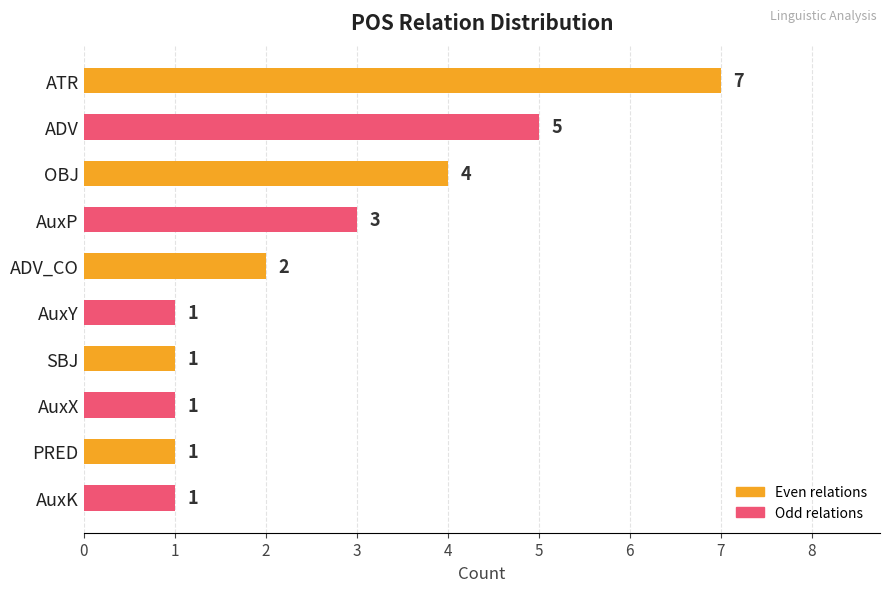

Are the bars horizontal?

Yes